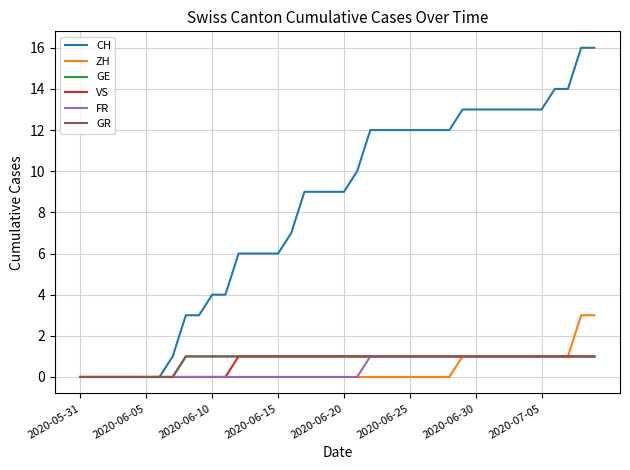

True or false: CH and VS intersect in this chart.

False